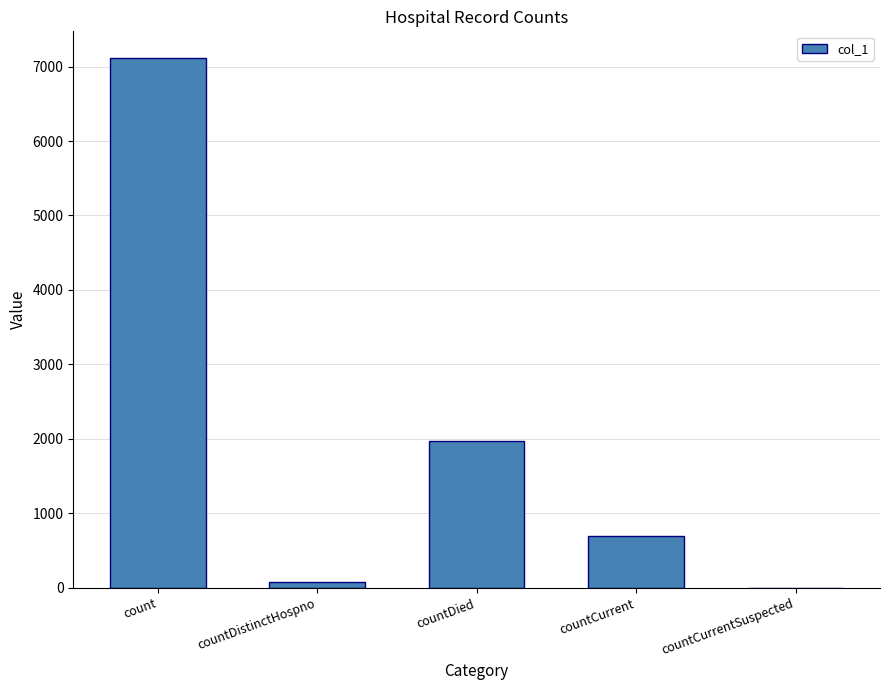

The value at countCurrent is 149. True or false?

False